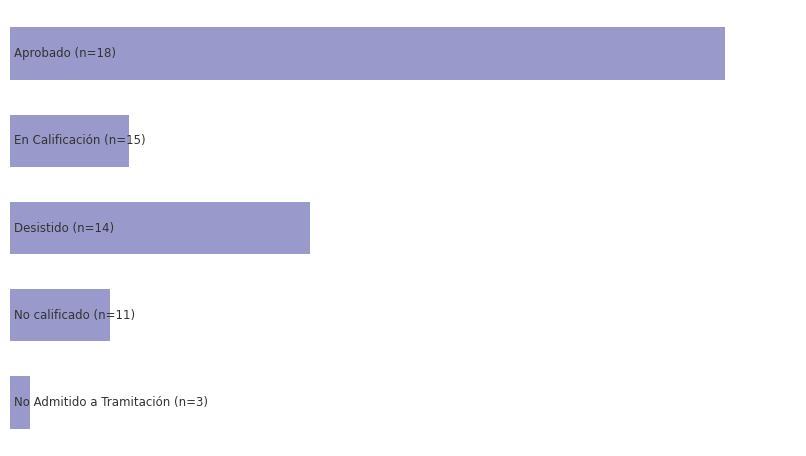

Does the chart contain any negative values?

No